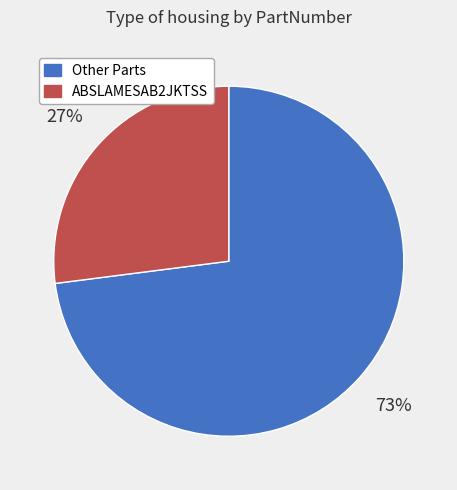

The ABSLAMESAB2JKTSS slice represents 18% of the pie. True or false?

False